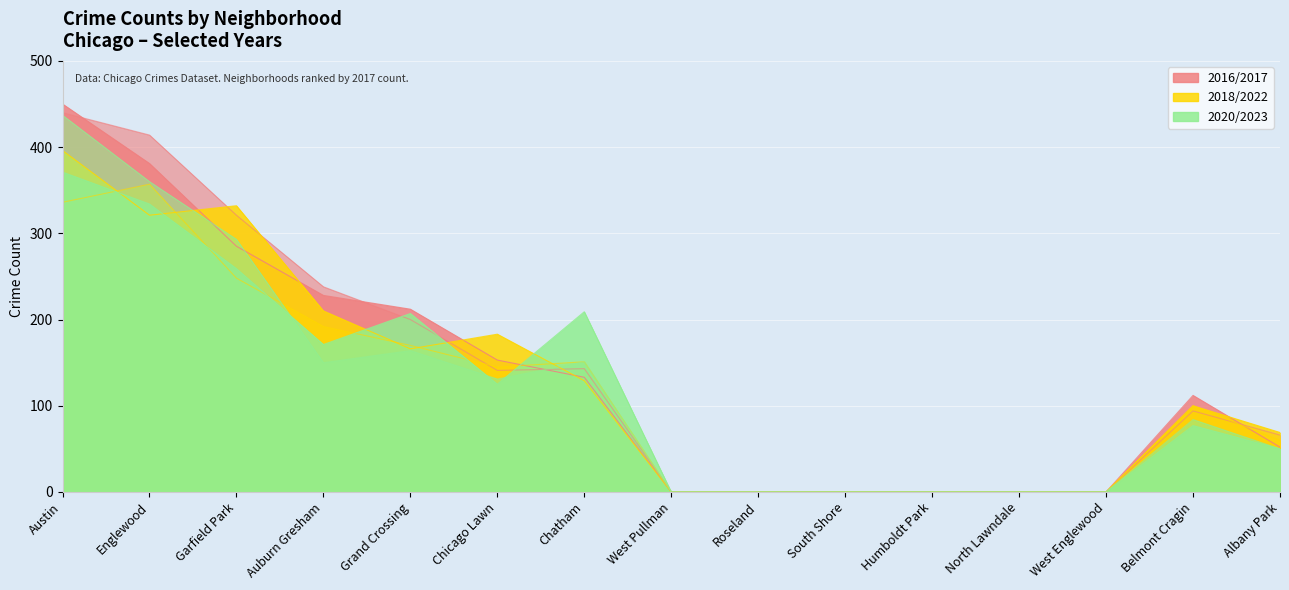

What is the difference between the highest and lowest values at Albany Park?

19